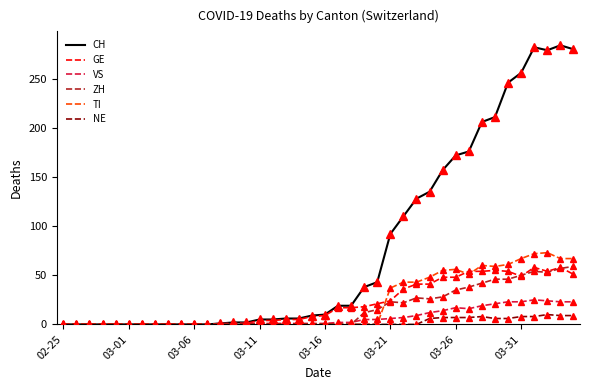

What is the greatest value displayed?

284